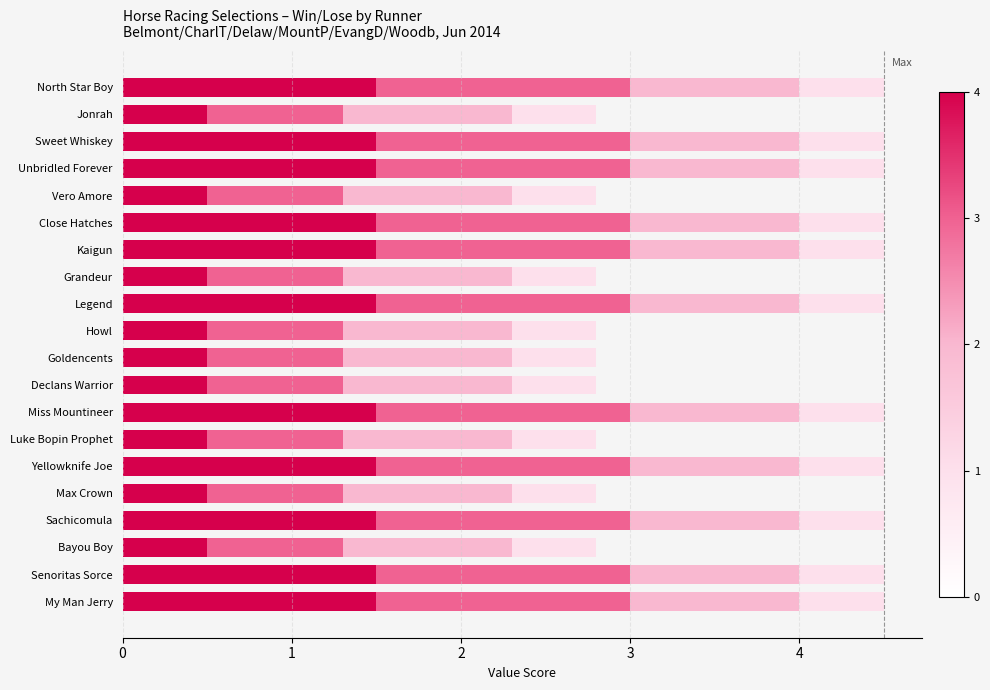

What is the total value across all series at Goldencents?

2.8